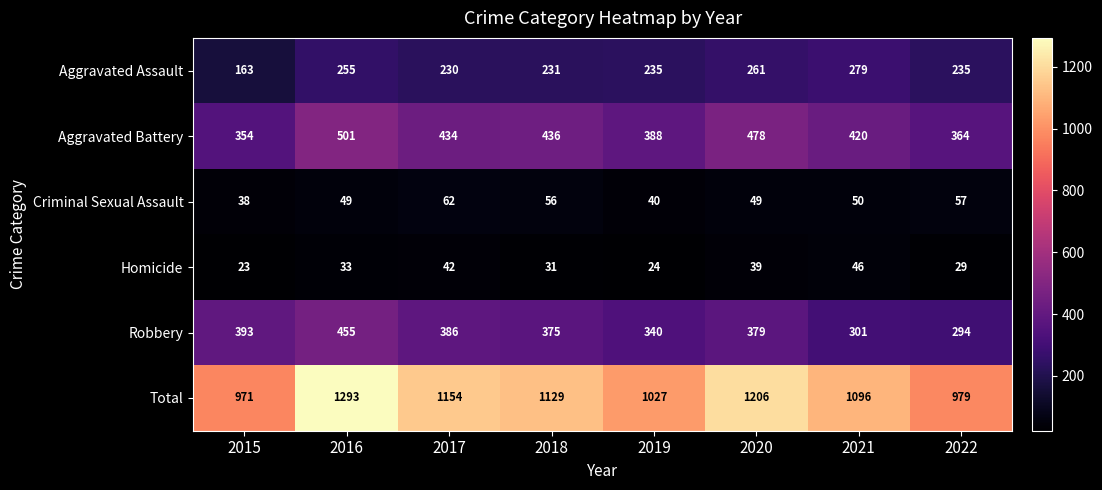

At how many categories does at least one series exceed 1193?

2